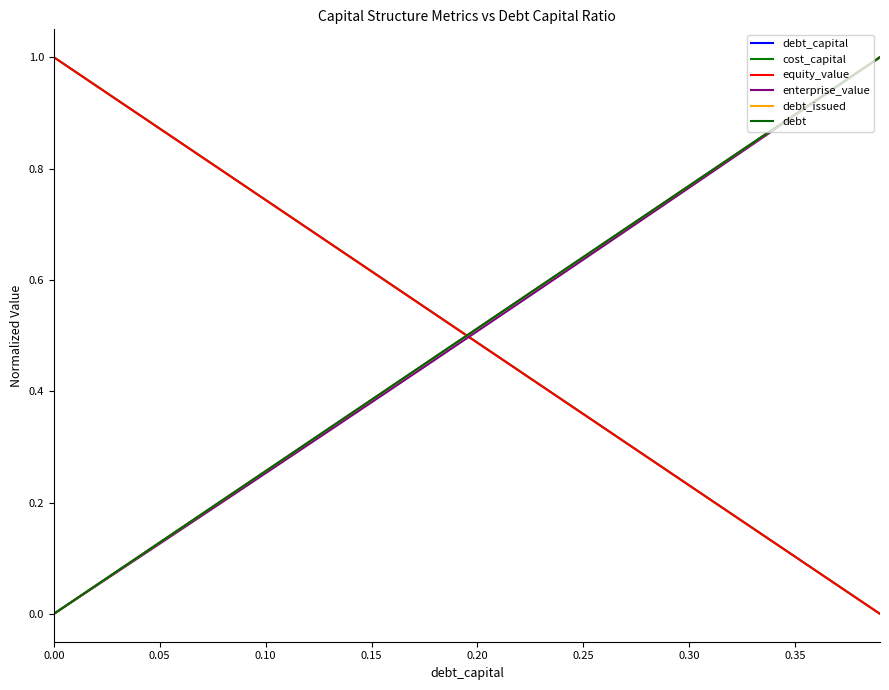

Is this an area chart (filled region under the line)?

No